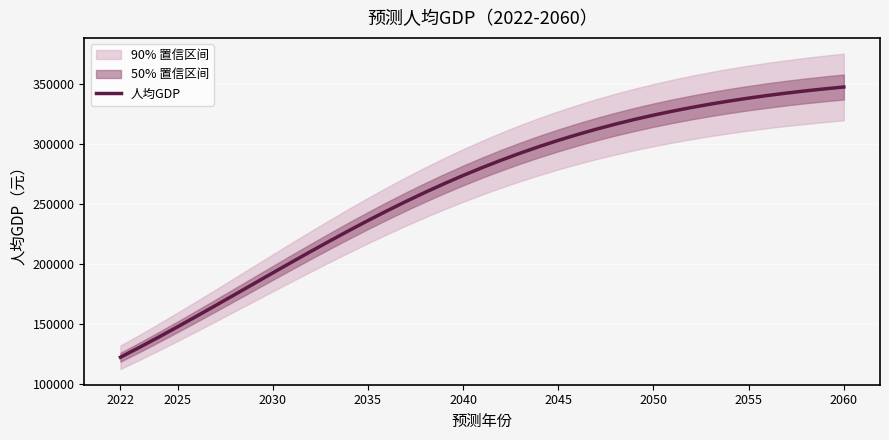

What is the highest value of the 人均GDP series?

347714.0